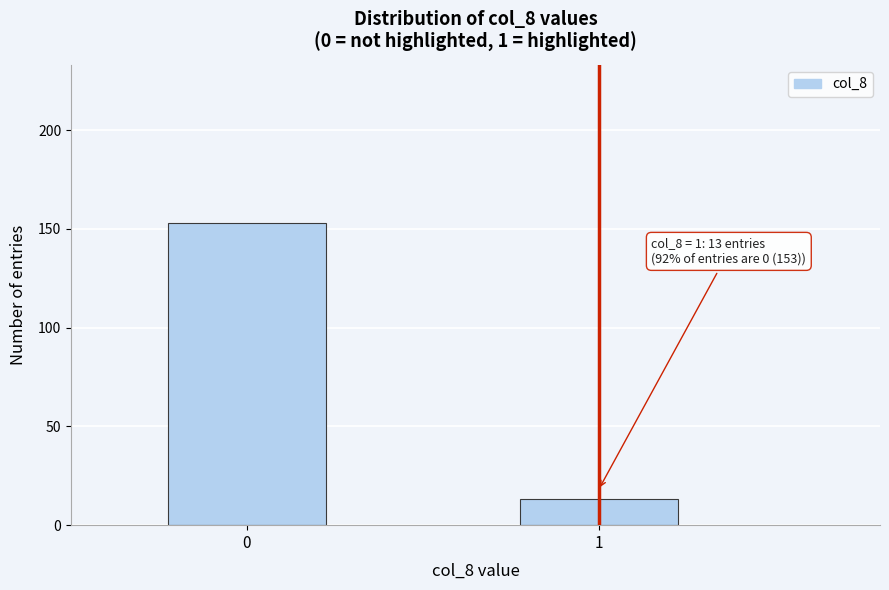

Reading left to right, extract all data points from this chart.

0=153	1=13